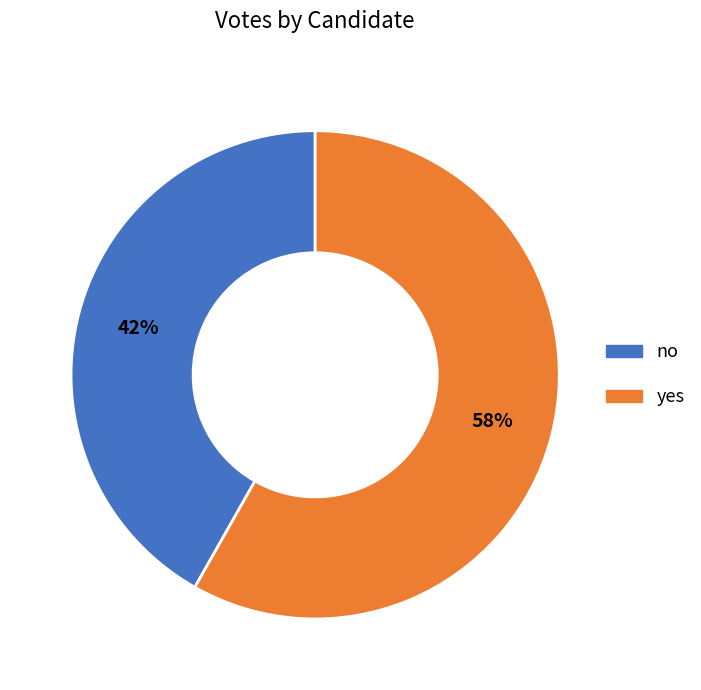

To the nearest percent, what is the combined percentage of yes and no?

100%